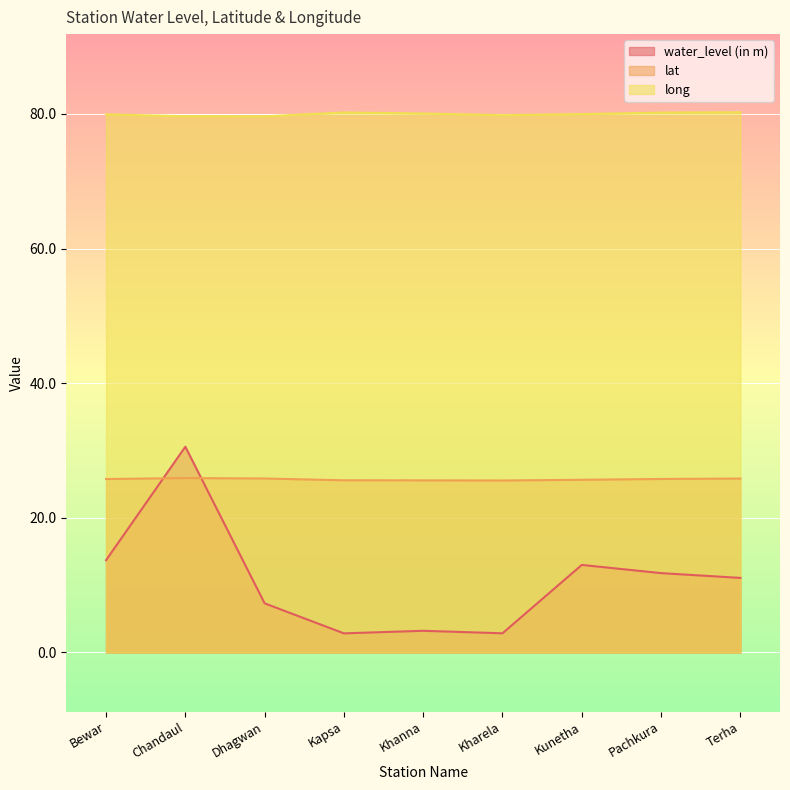

What are all the series names shown in the legend?

water_level (in m), lat, long